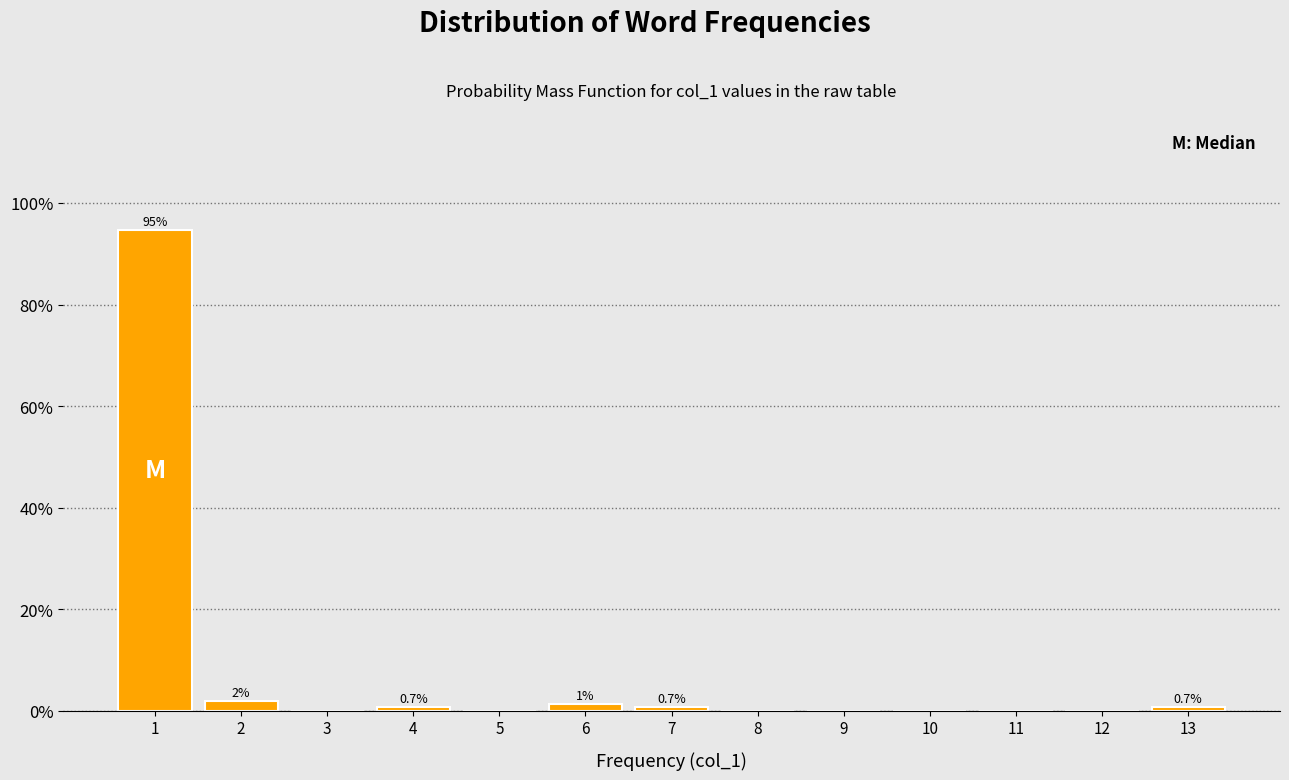

Which range on the x-axis has the tallest bar?

0.5 to 1.5